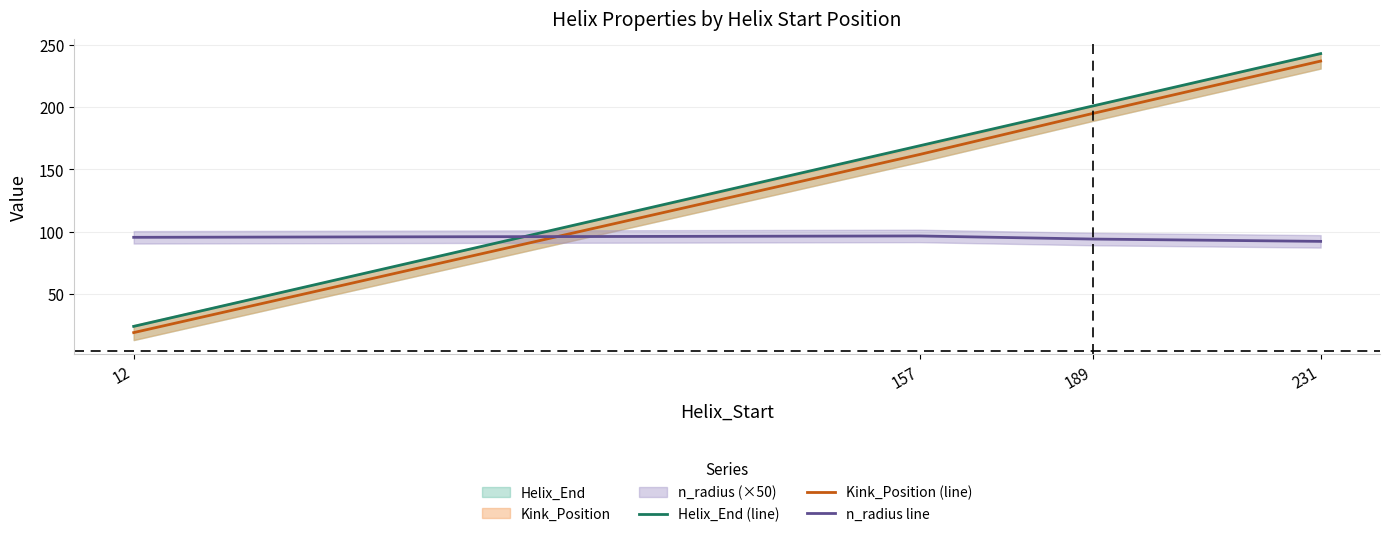

At which category is the sum across all series the highest?

231